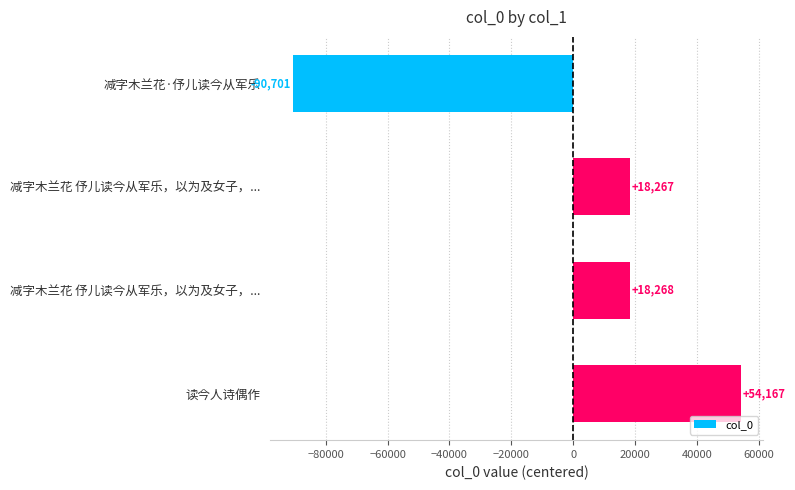

What is the difference between the maximum and minimum values?

144868.0